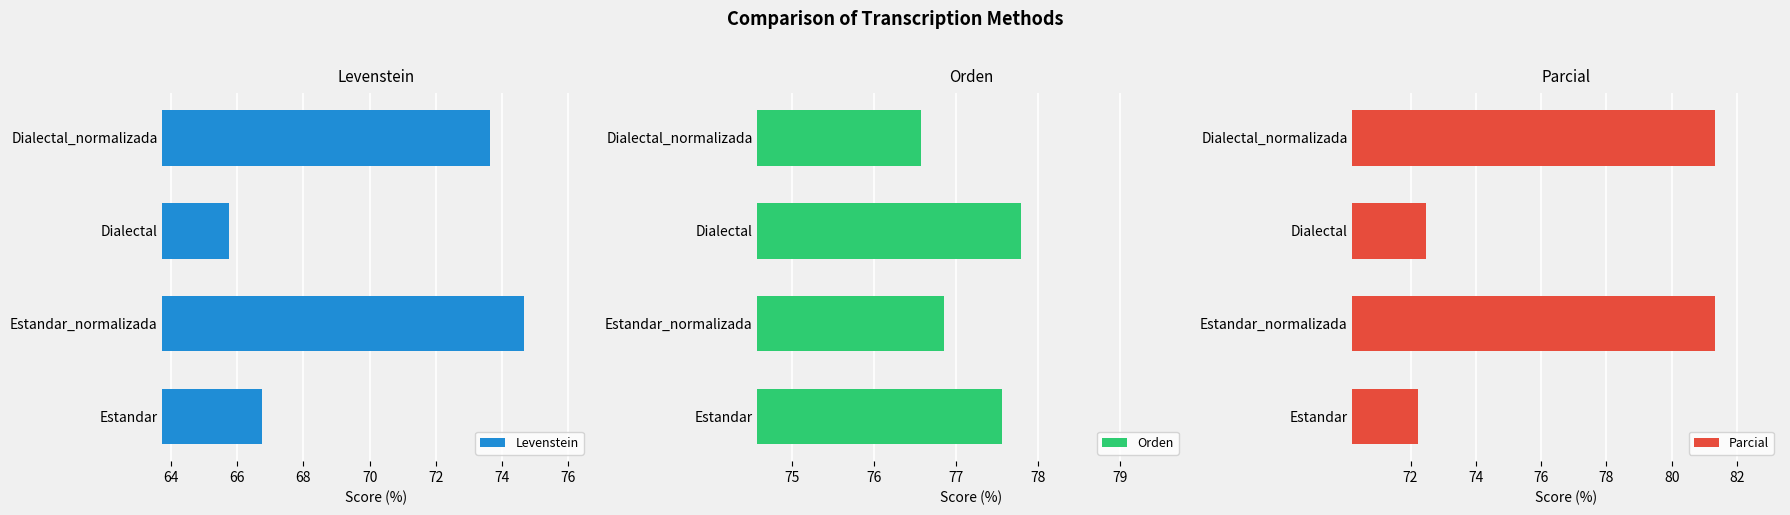

Rank the categories by Levenstein value from lowest to highest.

Dialectal, Estandar, Dialectal_normalizada, Estandar_normalizada